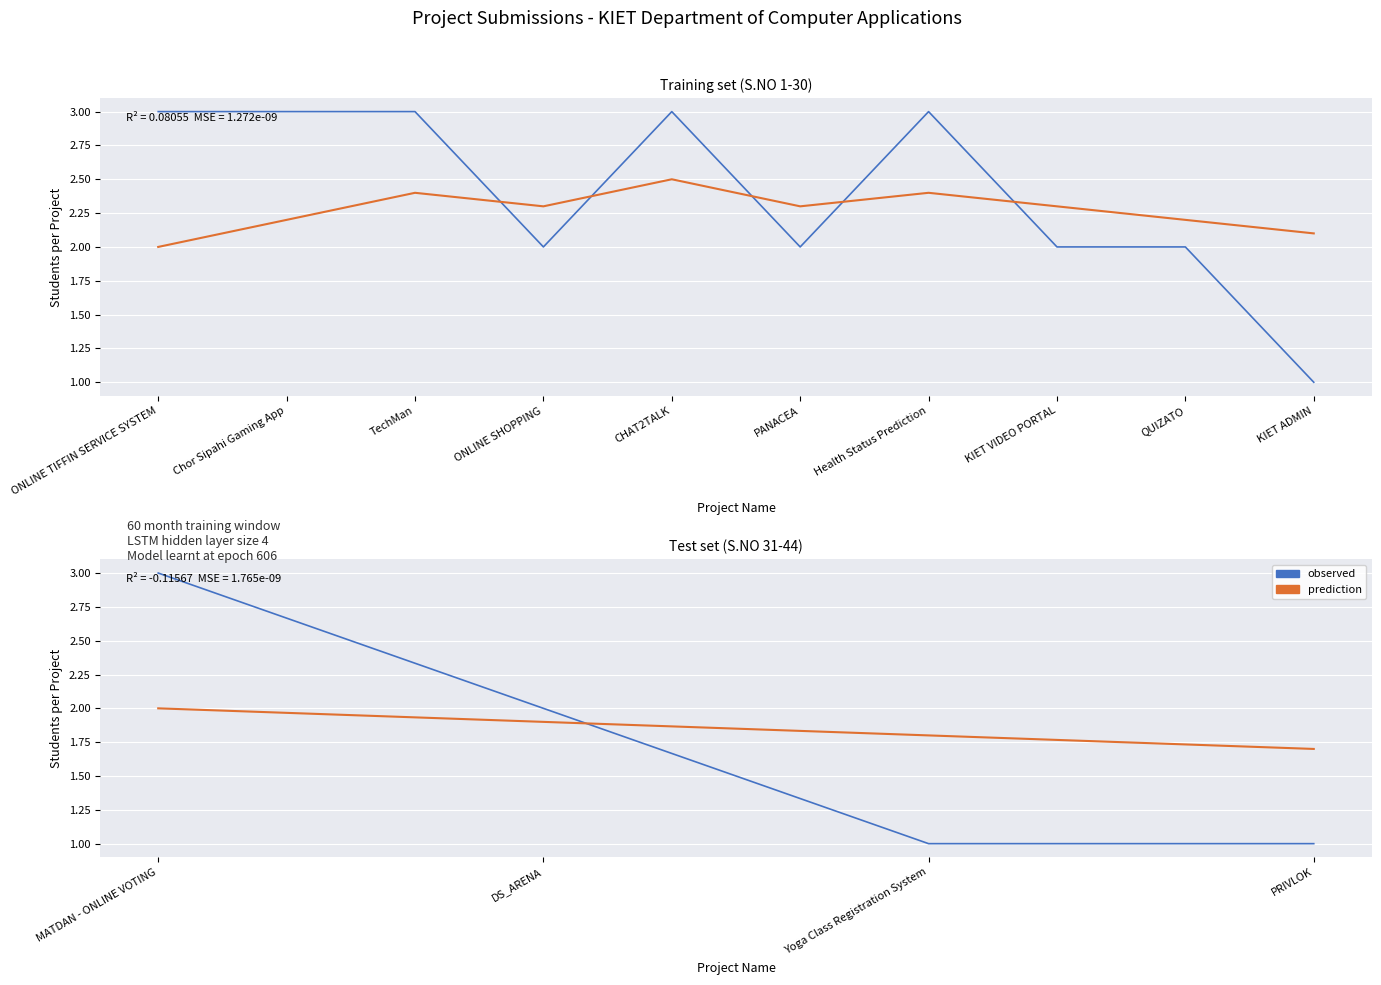

How many series are shown in this chart?

2